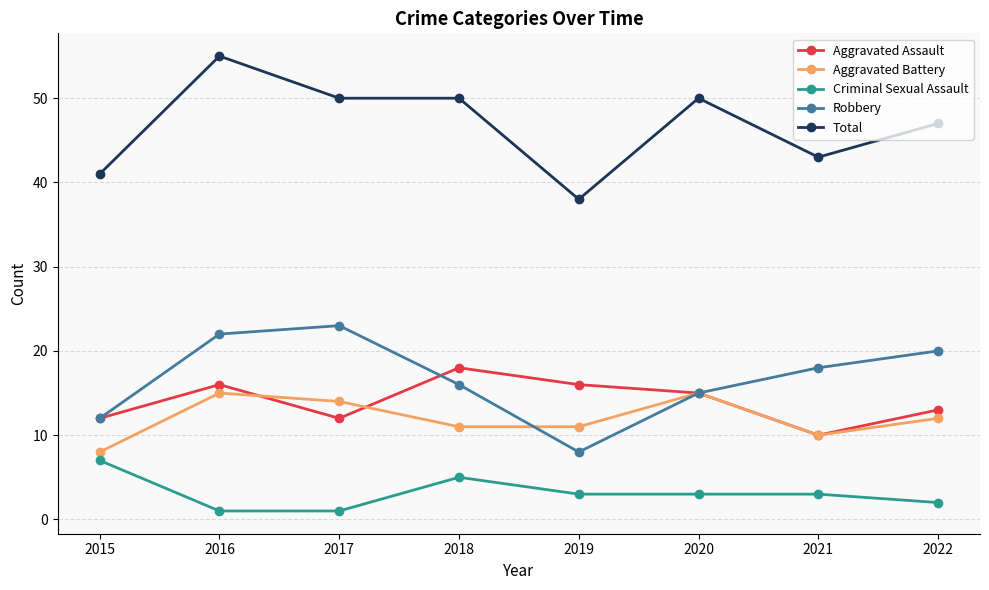

True or false: Aggravated Assault has a value of 15 at 2020.

True